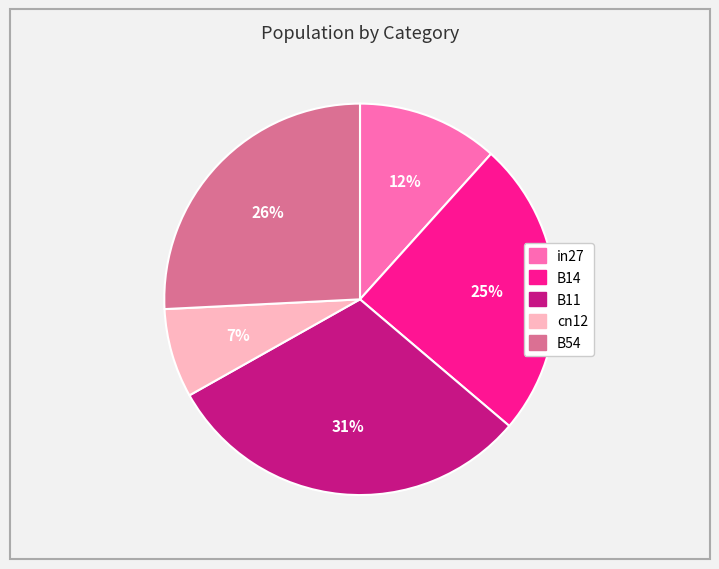

Is the sum of in27 and B14 greater than half?

No